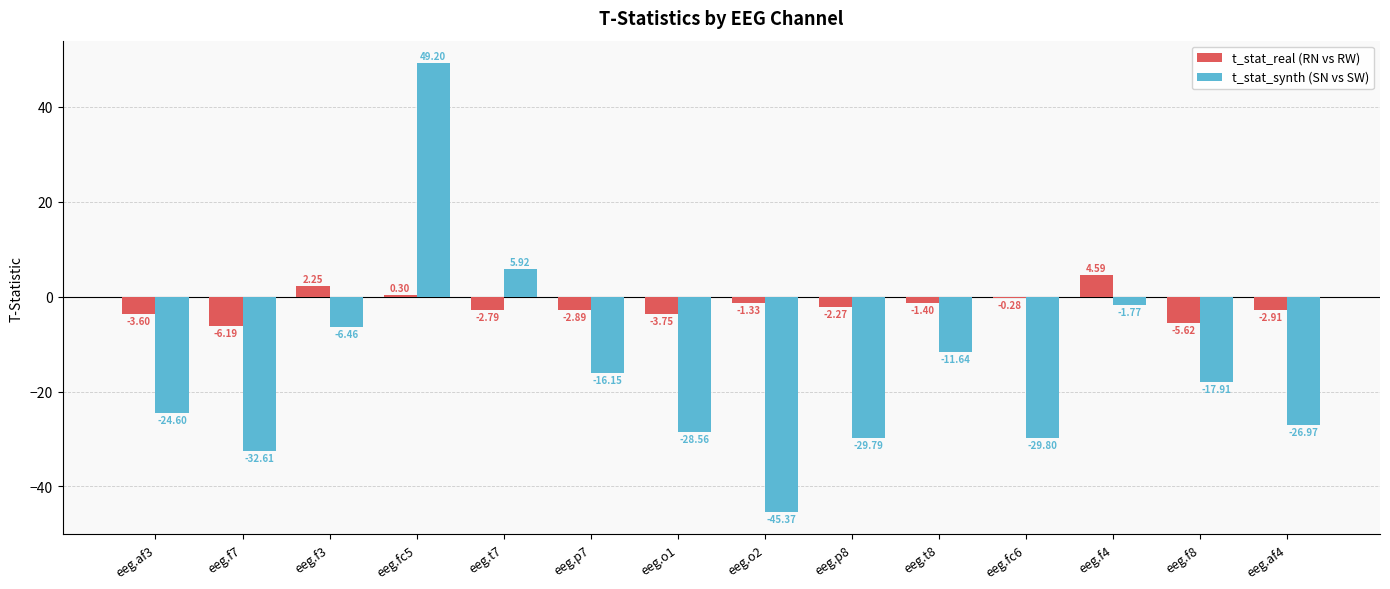

Where does the t_stat_real (RN vs RW) series first go above -2?

eeg.f3